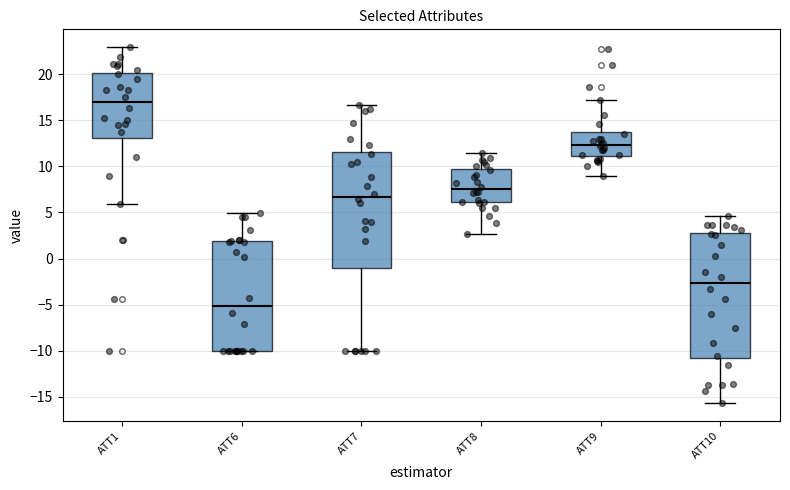

Where does the lower whisker of the box for ATT8 end on the y-axis? The values are not printed on the chart, so give them approximately, as read against the axis.

2.5